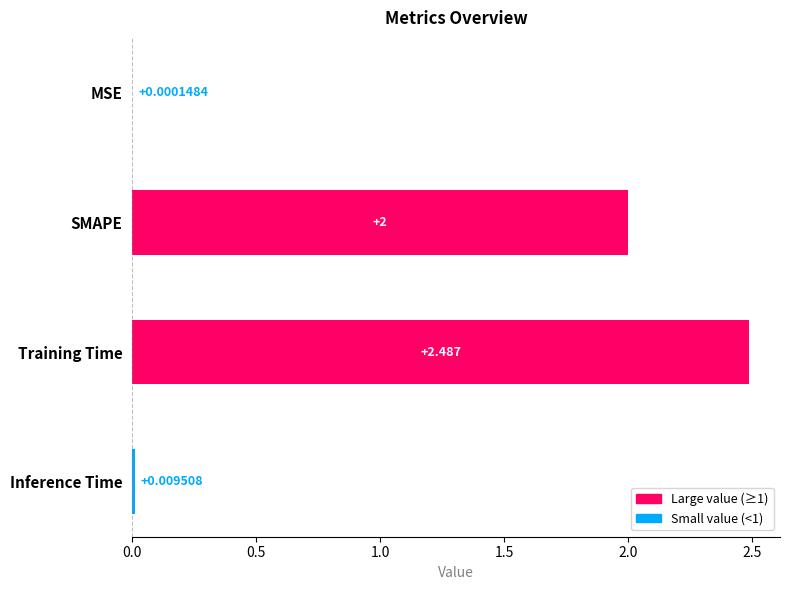

At which category does the chart reach its peak across all series?

Training Time